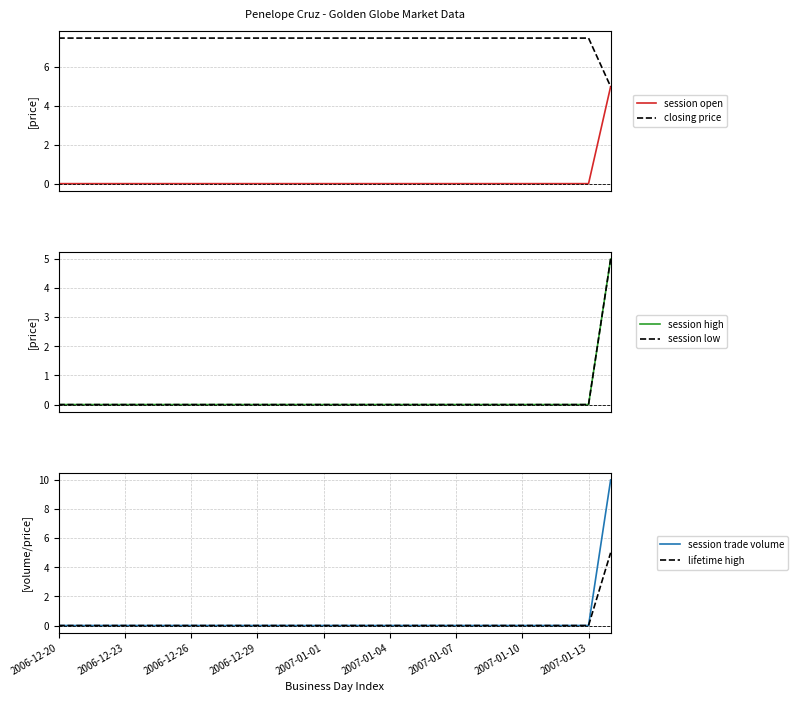

What is the difference between the maximum and minimum values in the session open series?

5.0